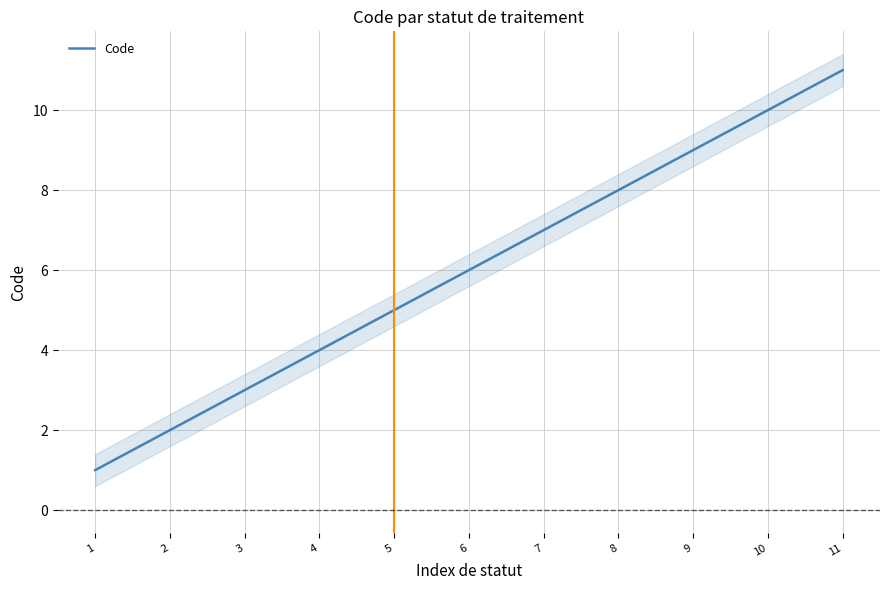

How many series are shown in this chart?

1